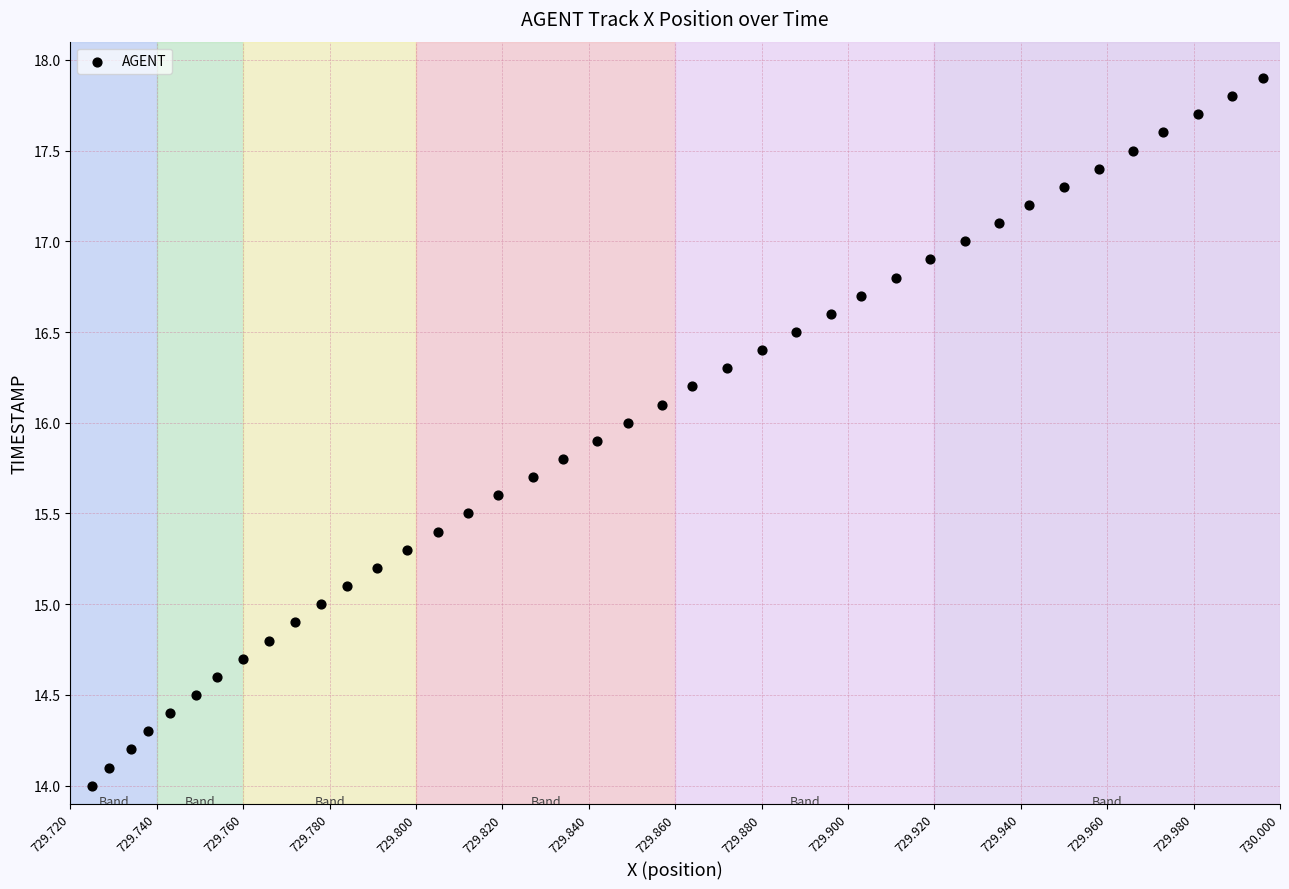

What is the range of Y values (max minus min)?

3.9